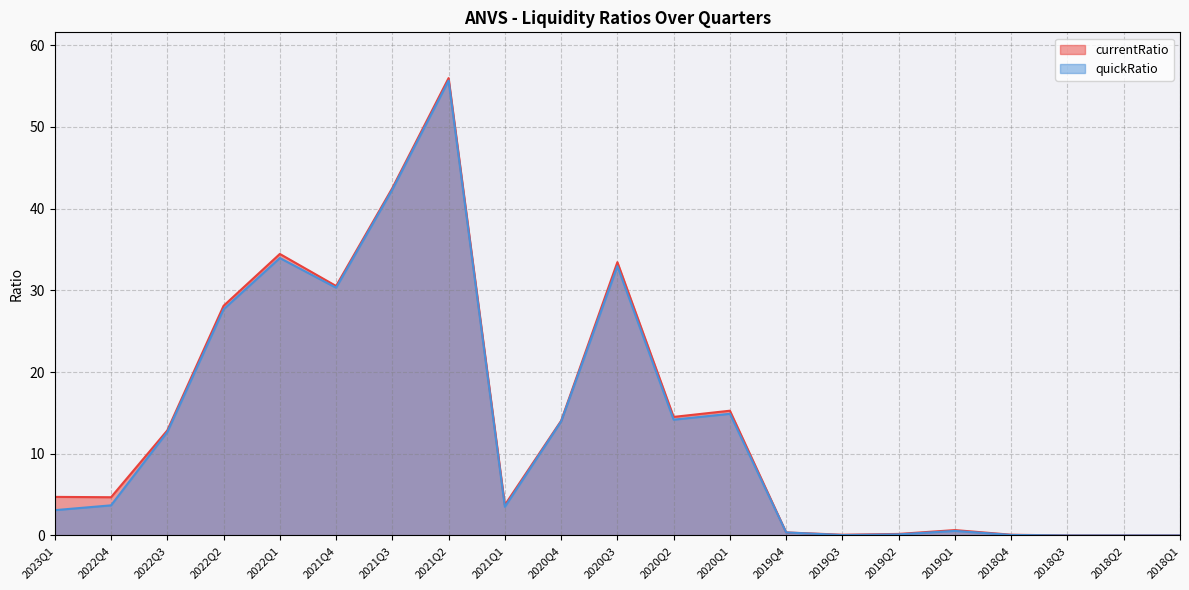

What is the sum of the currentRatio values at 2019Q4 and 2021Q4?

30.9